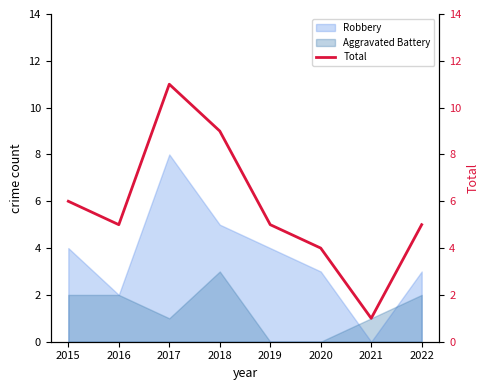

Which has a higher value, 2022 or 2019?

2022